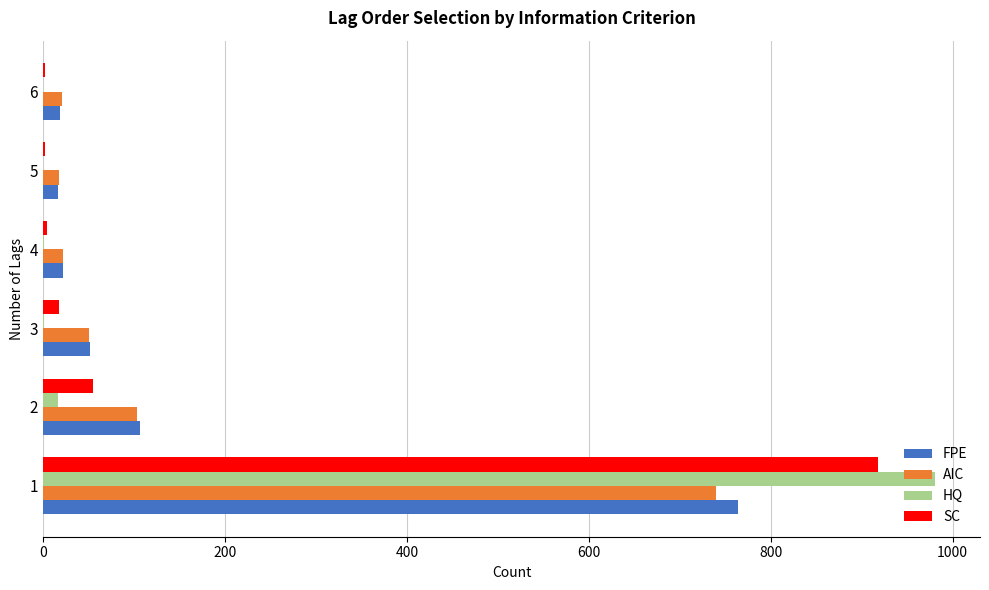

Between 2 and 4, which series saw the biggest shift?

FPE